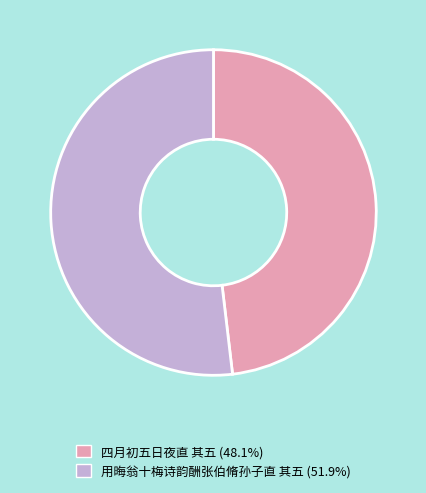

Which has a higher value, 四月初五日夜直 其五 or 用晦翁十梅诗韵酬张伯脩孙子直 其五?

用晦翁十梅诗韵酬张伯脩孙子直 其五